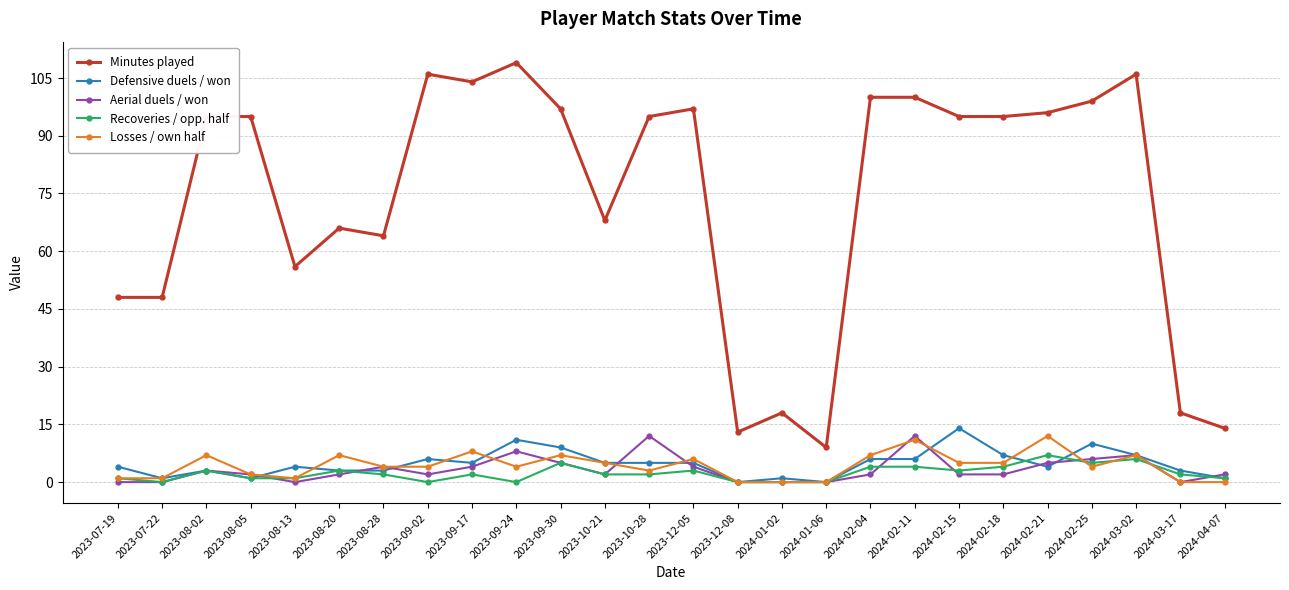

In Aerial duels / won, how many points are higher than both neighbors (excluding endpoints)?

6